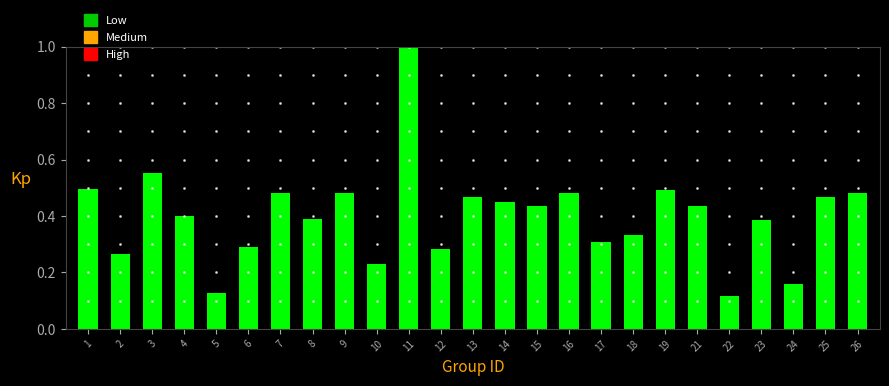

What is the maximum value shown in the chart?

1.0